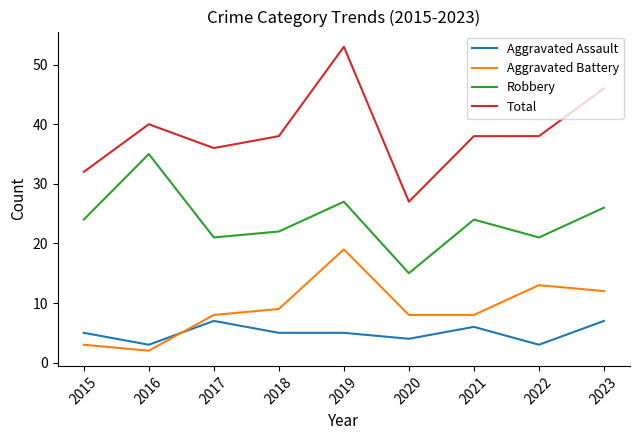

Which series has the largest total across all categories?

Total